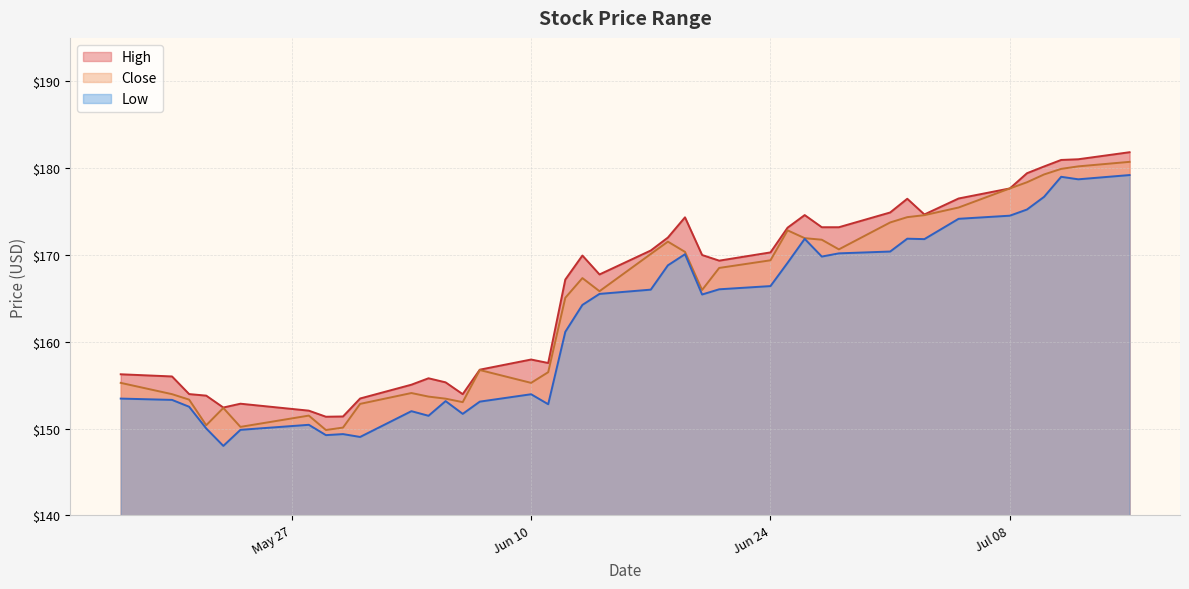

Count the number of data series in this chart.

3